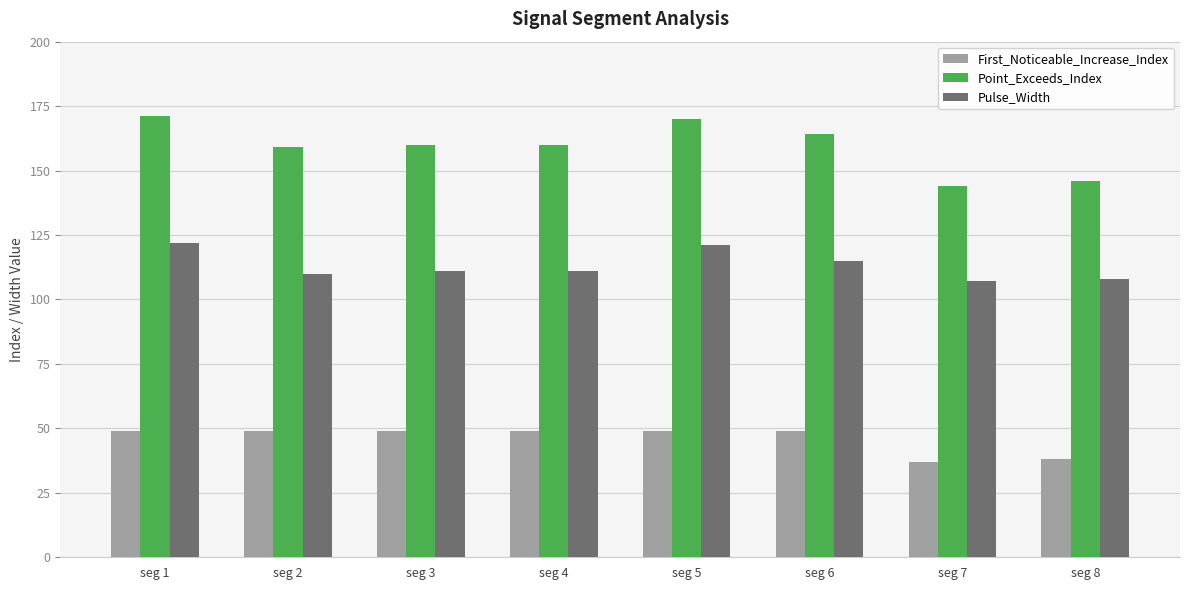

At seg 8, list the series in order from largest to smallest.

Point_Exceeds_Index, Pulse_Width, First_Noticeable_Increase_Index